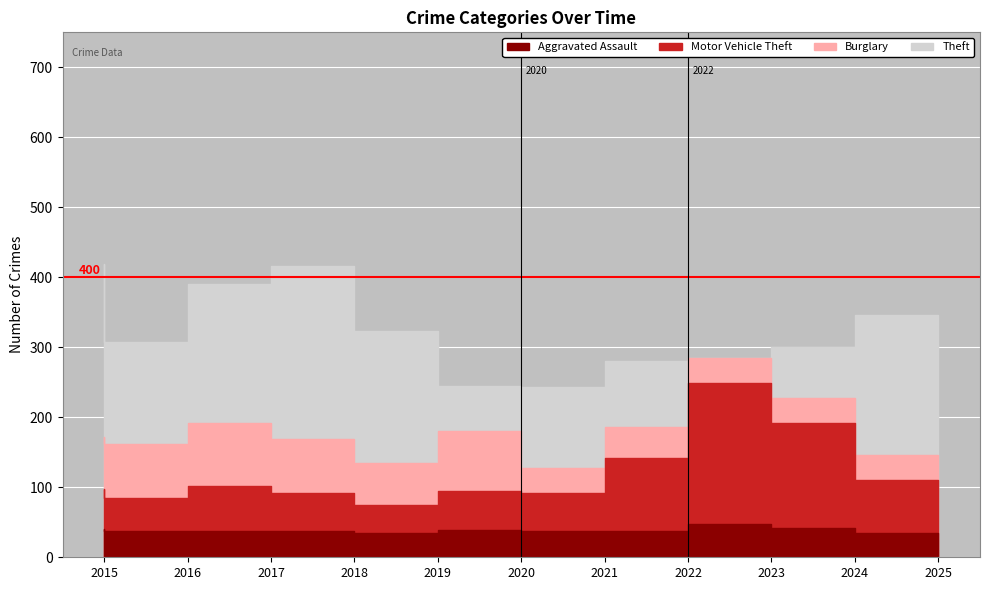

Which series has the largest total across all categories?

Theft